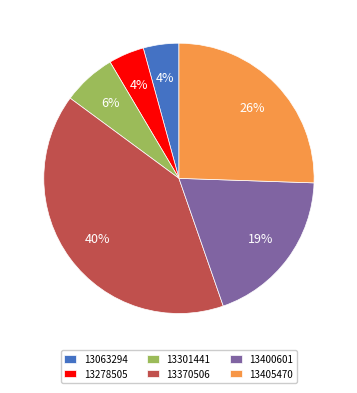

Between 13370506 and 13278505, which is larger?

13370506